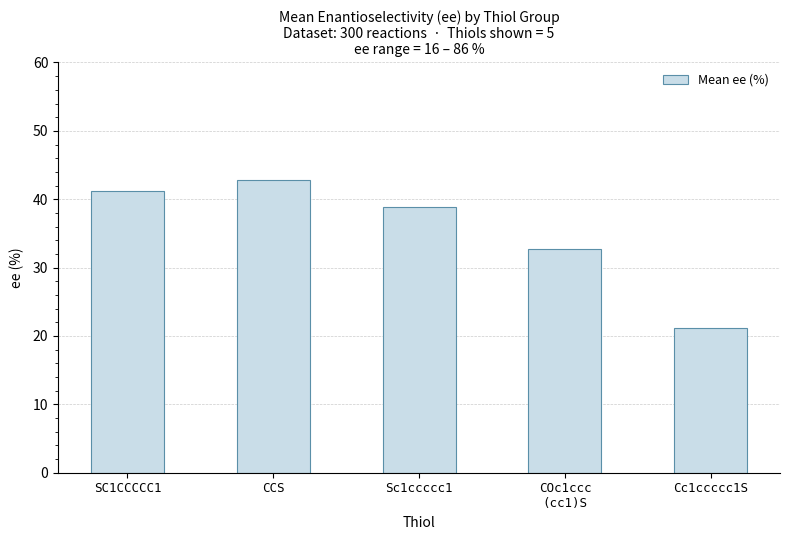

What is the greatest value displayed?

42.8